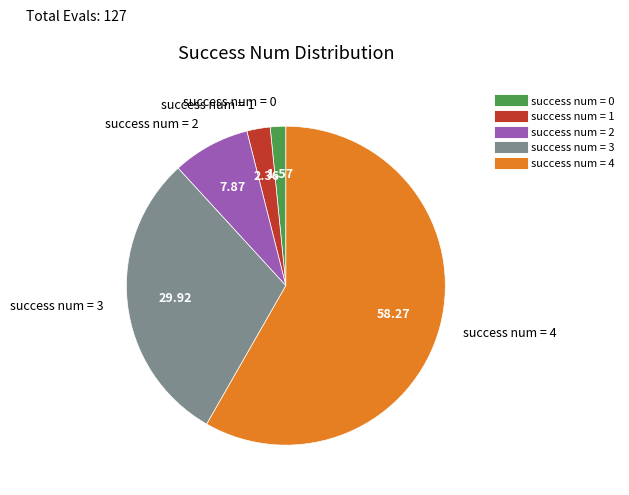

Does any single category account for the majority?

Yes